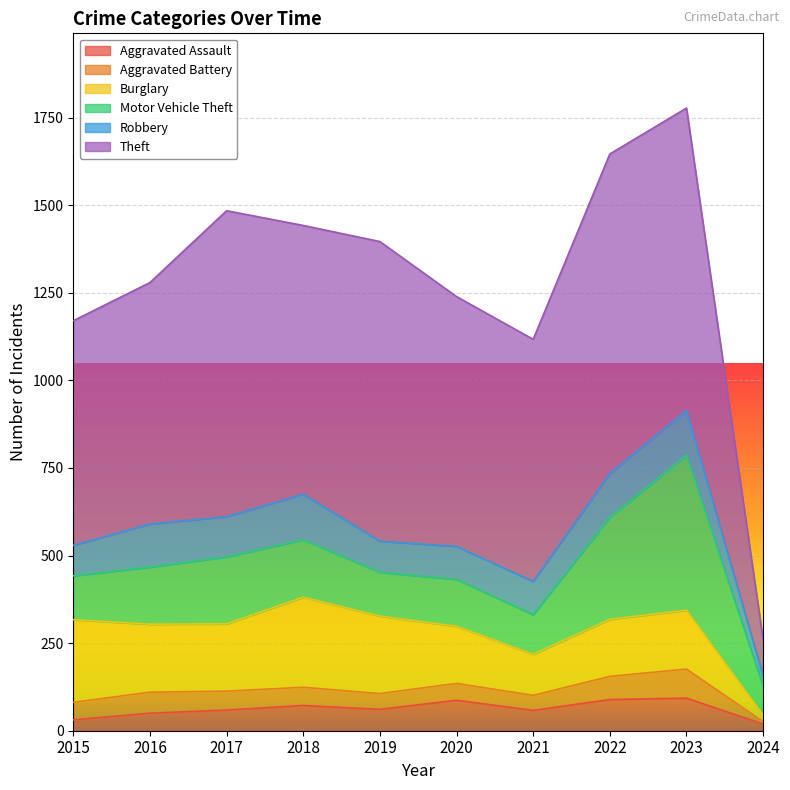

Between 2020 and 2016, which is larger?

2020